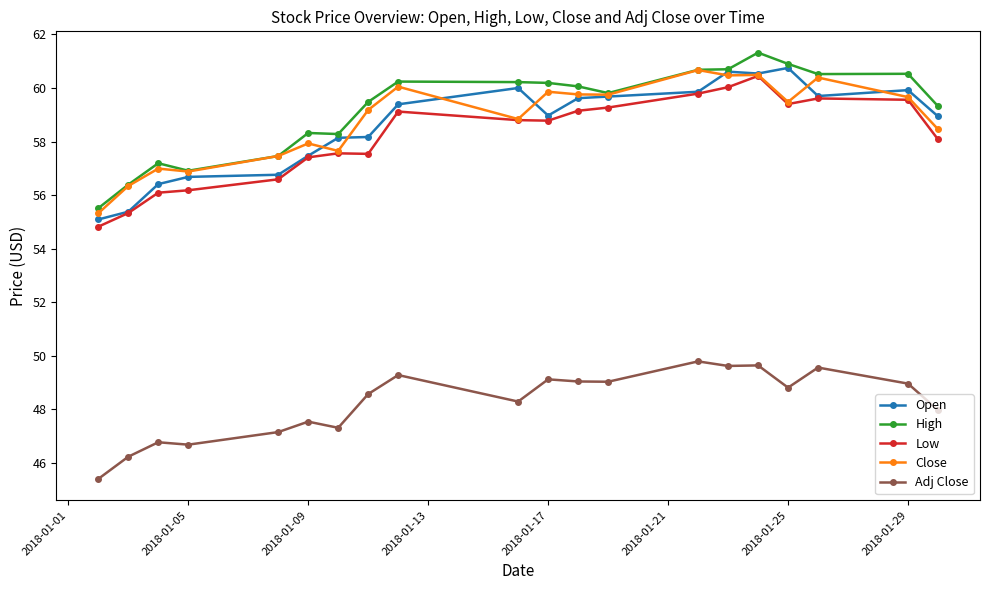

At how many categories does at least one series exceed 45?

20